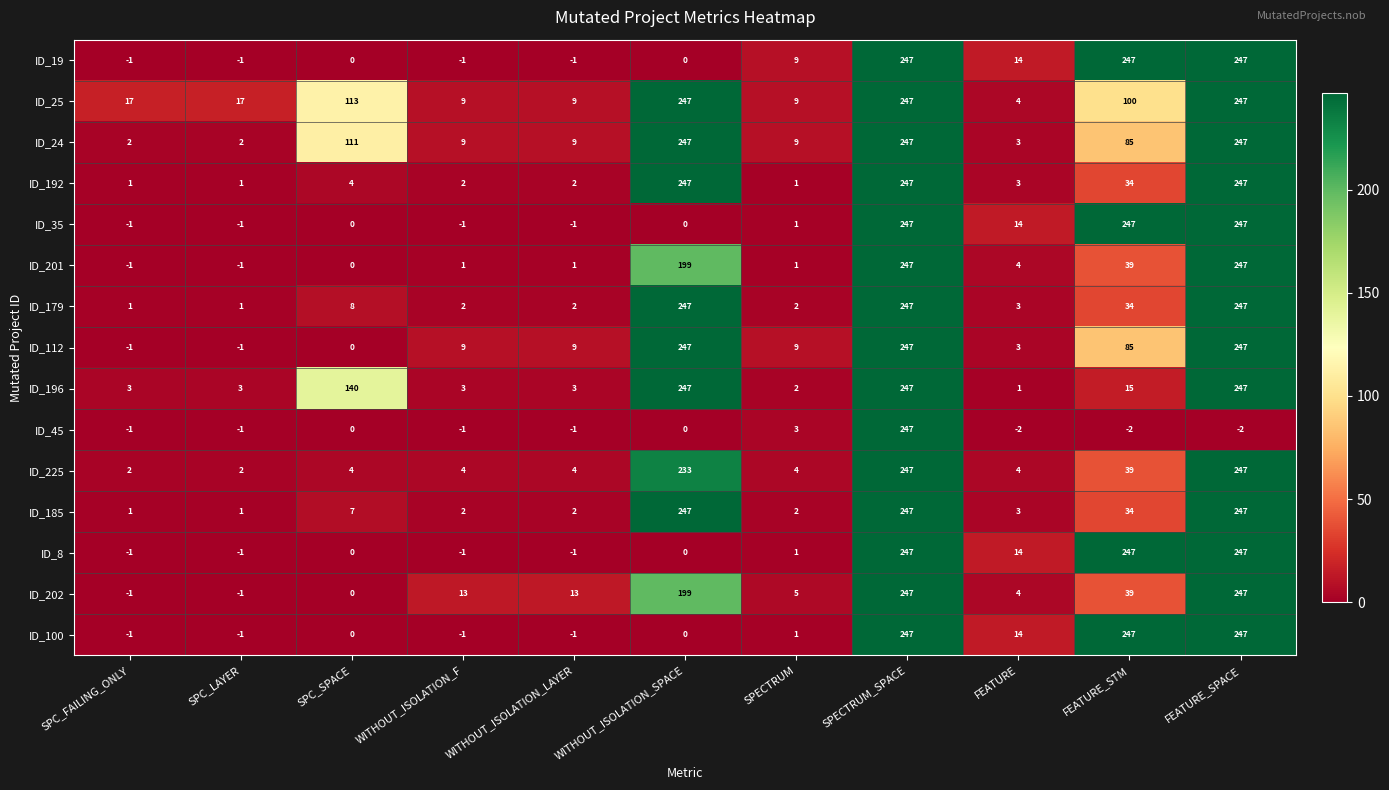

Where is ID_185 nearest to the value 124?

FEATURE_STM